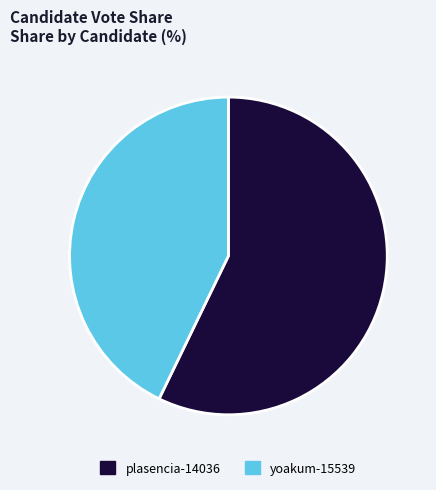

Approximately how many times larger is the value at yoakum-15539 compared to plasencia-14036?

0.7